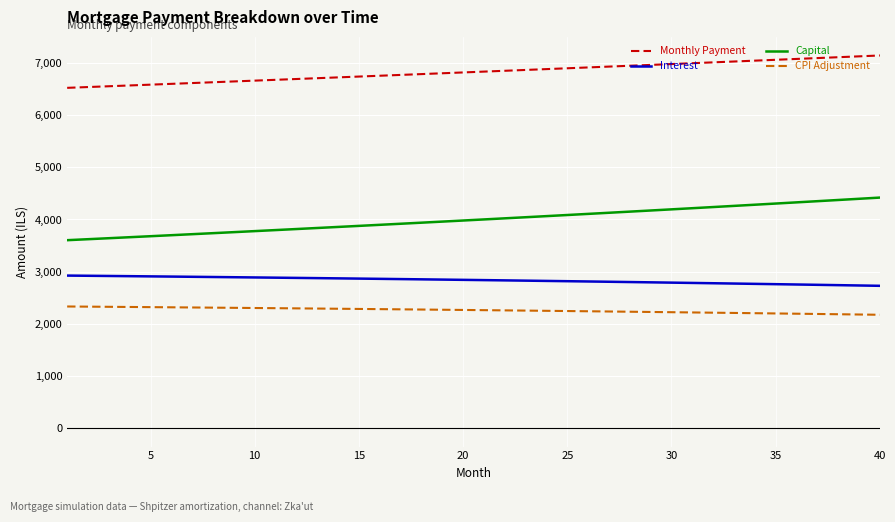

Which series has the largest range (max minus min)?

Capital